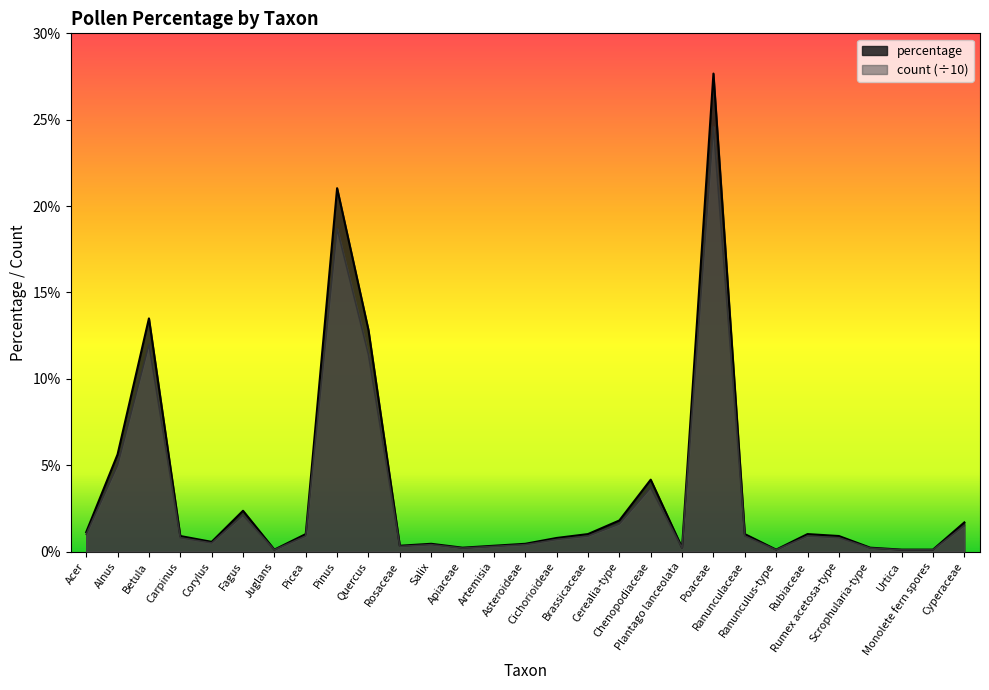

What position from the right is Betula?

27